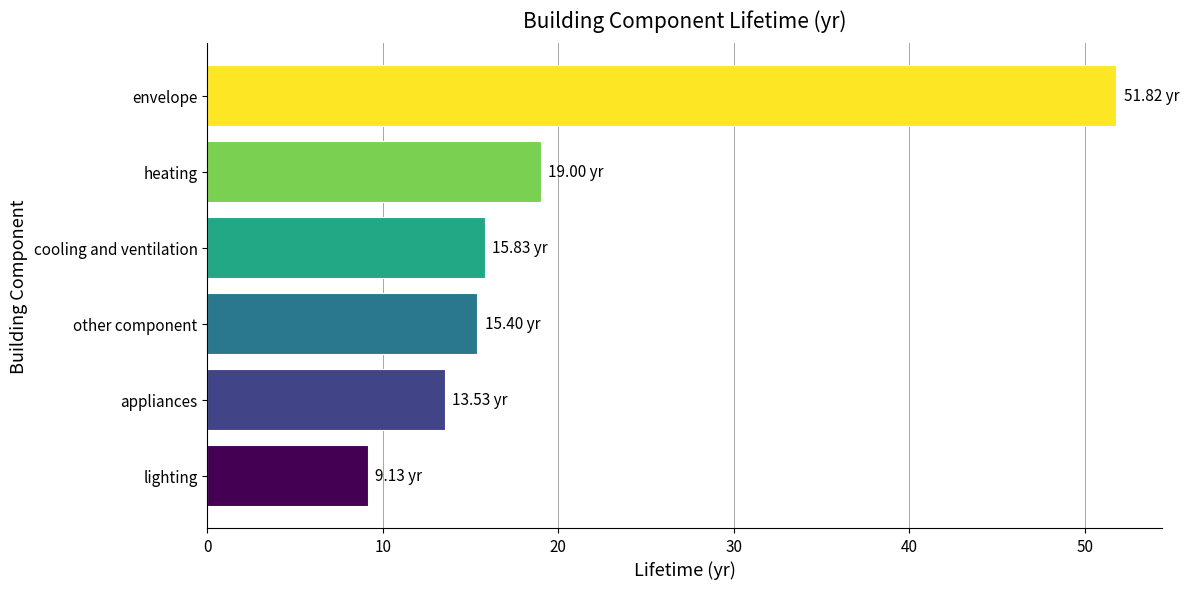

Which has a higher value, cooling and ventilation or appliances?

cooling and ventilation